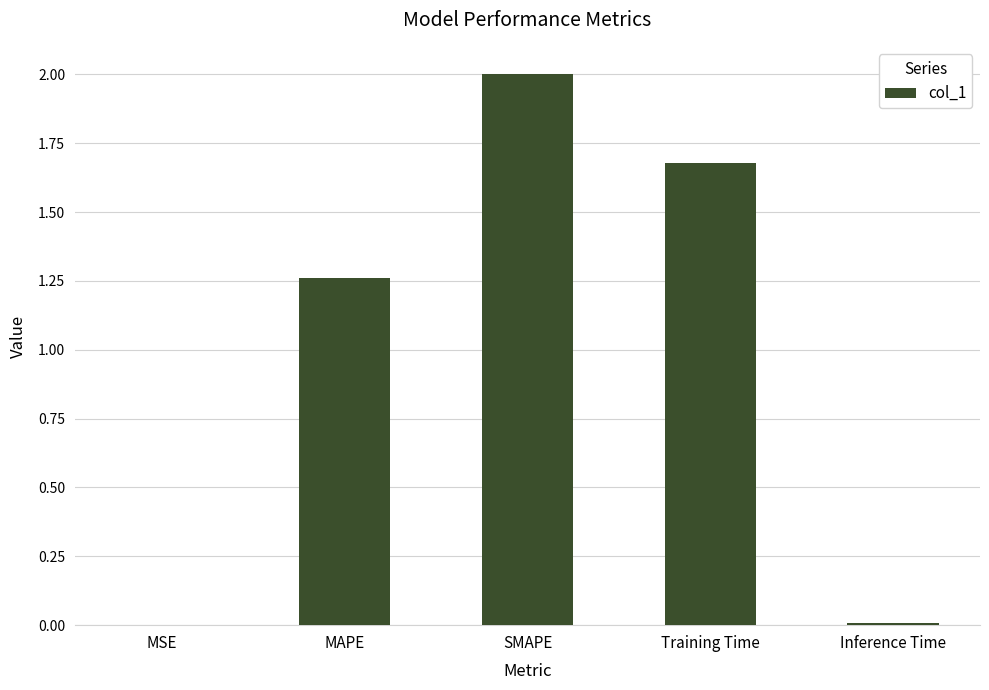

Is it true that the value at MAPE is 0.8?

False